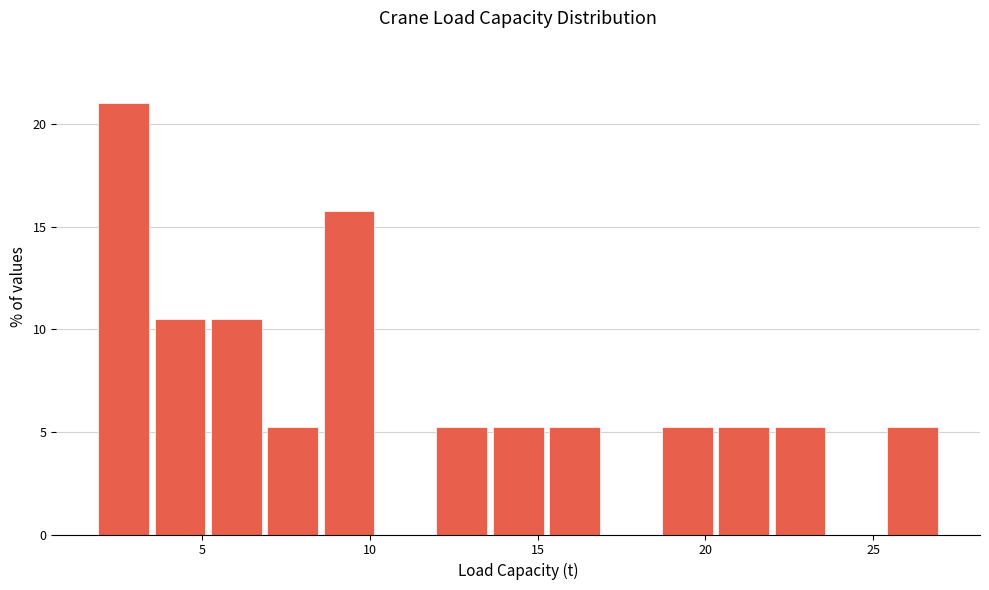

Read against the x-axis, roughly where is the centre of the tallest bar?

2.5